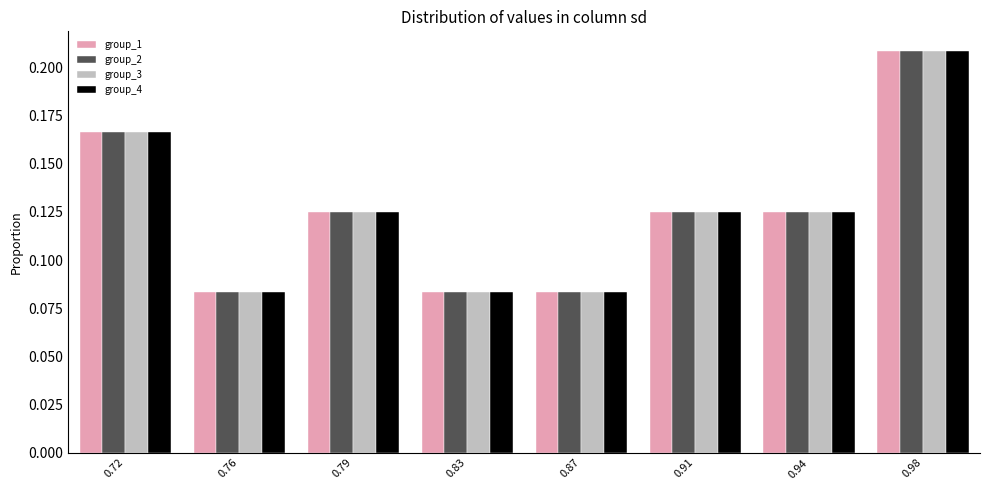

Which category has the highest value in the group_2 series?

0.98